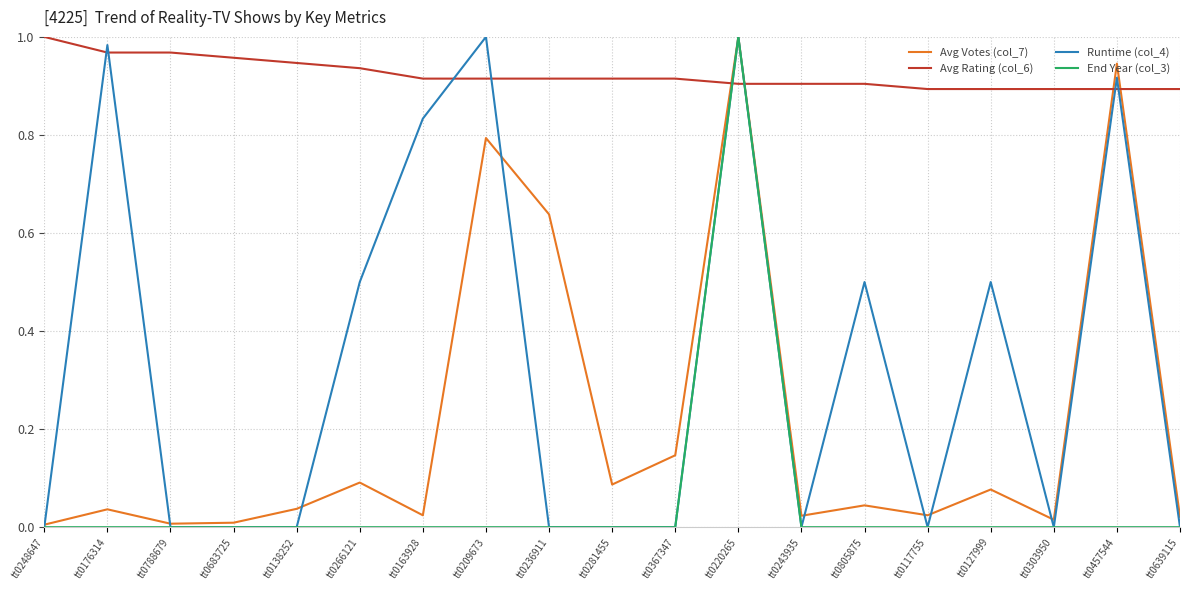

After their last crossing, which series has the higher values: Runtime (col_4) or Avg Rating (col_6)?

Avg Rating (col_6)